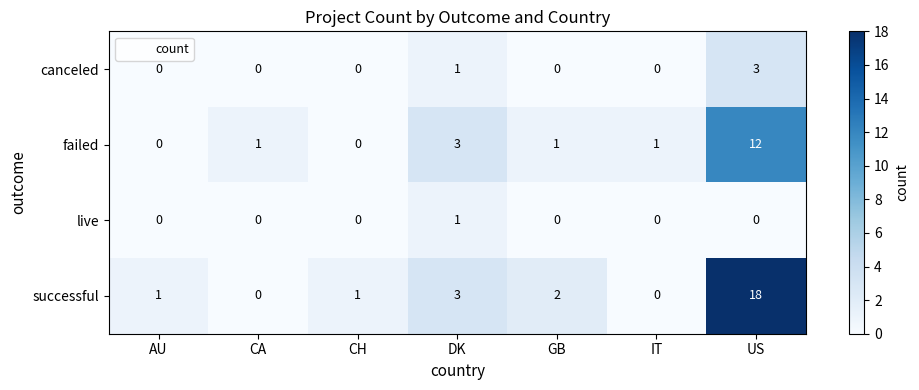

Rank the series by their maximum value, from highest to lowest.

successful, failed, canceled, live